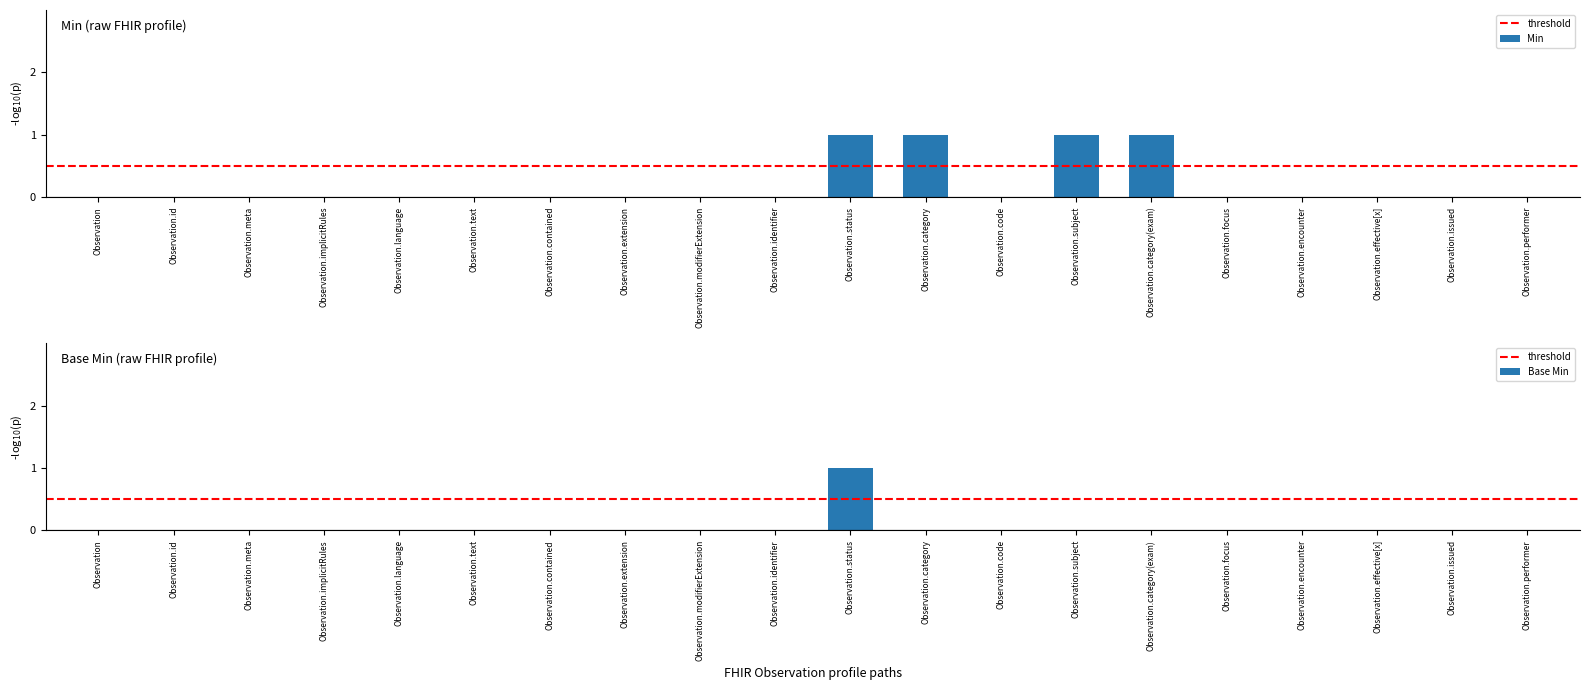

How many groups of bars are there?

20